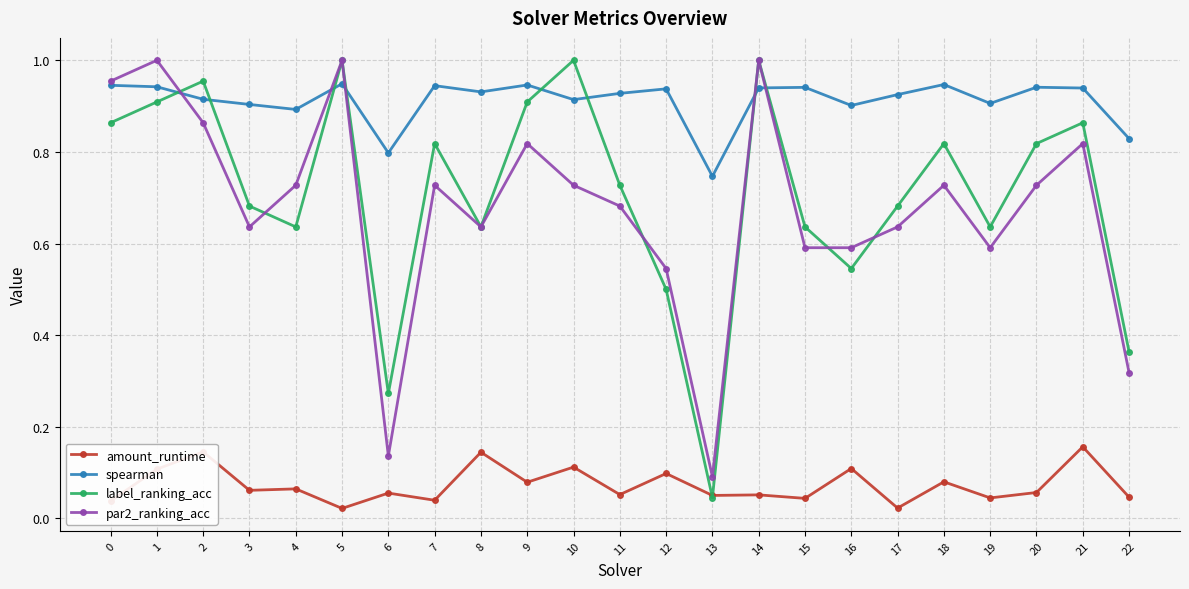

At how many categories does at least one series exceed 0?

23